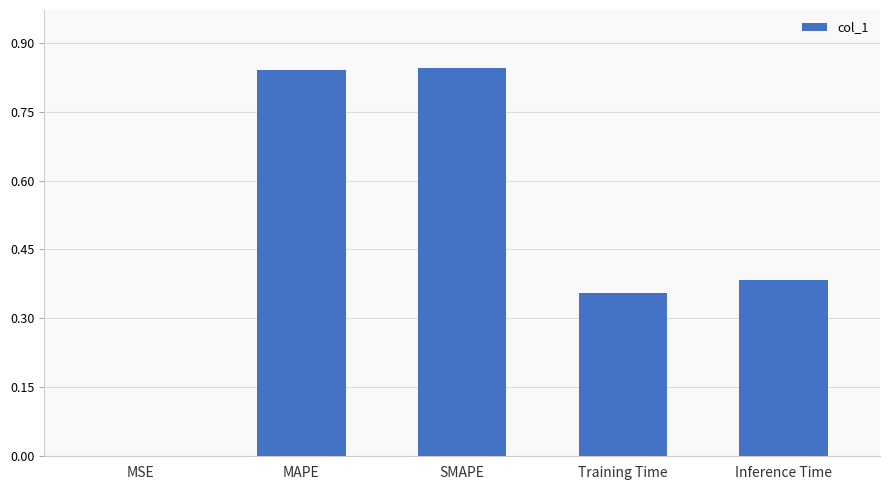

What is the sum of the values at Training Time and MAPE?

1.2